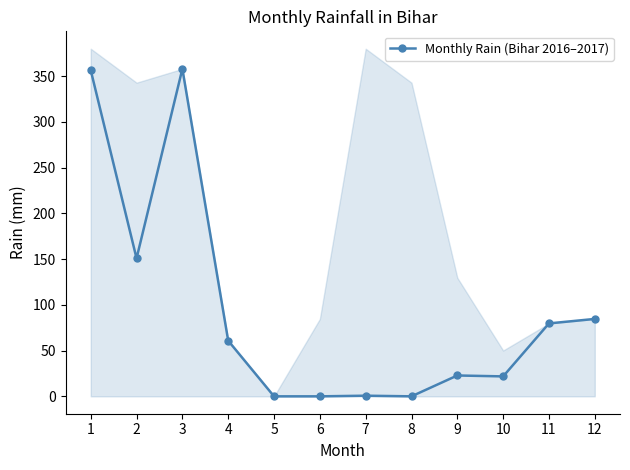

Which category has the lowest value across all series?

5